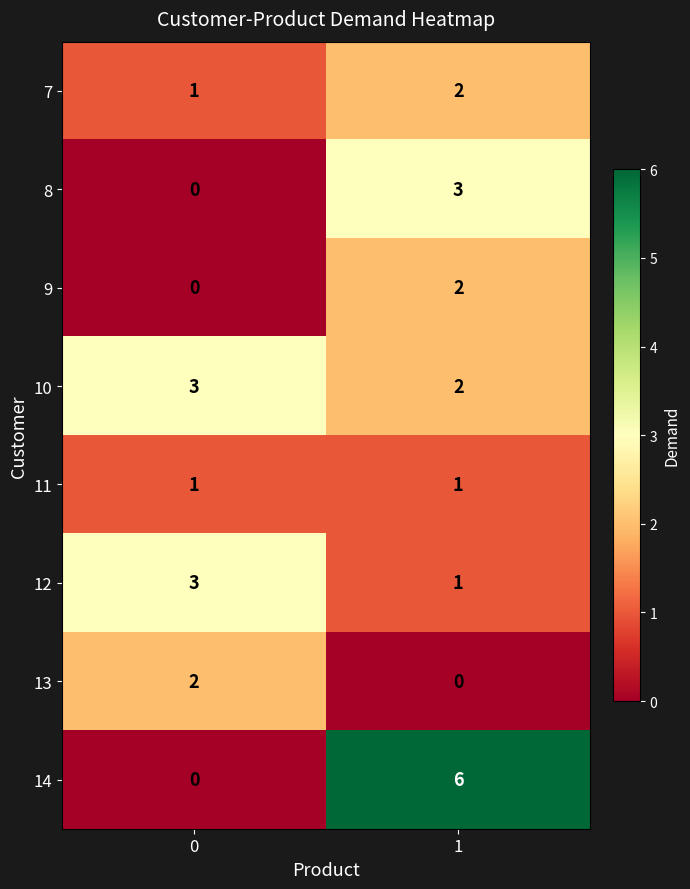

What is the sum of the 14 values at 1 and 0?

6